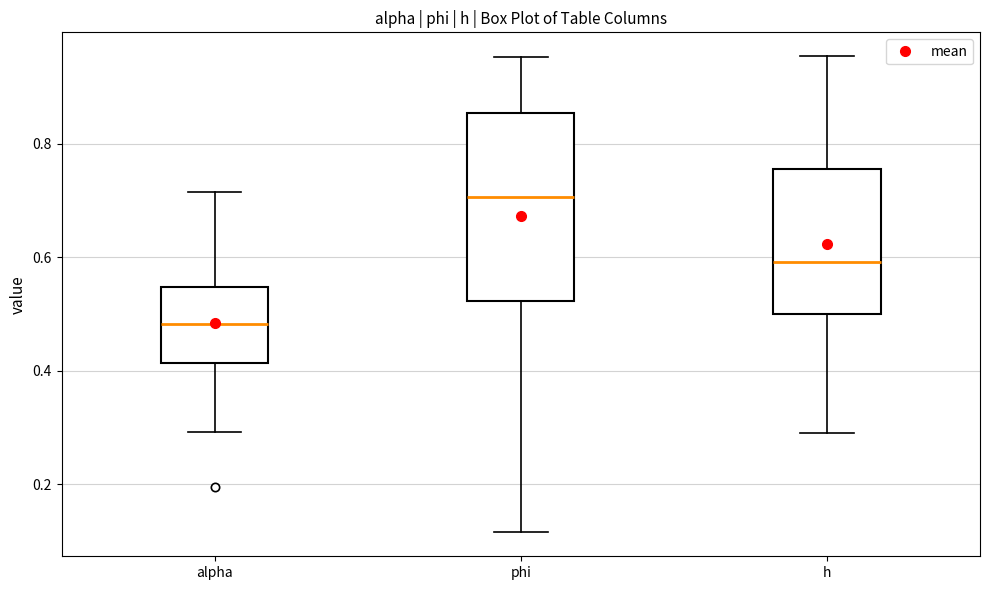

Which box's median line is the lowest?

alpha